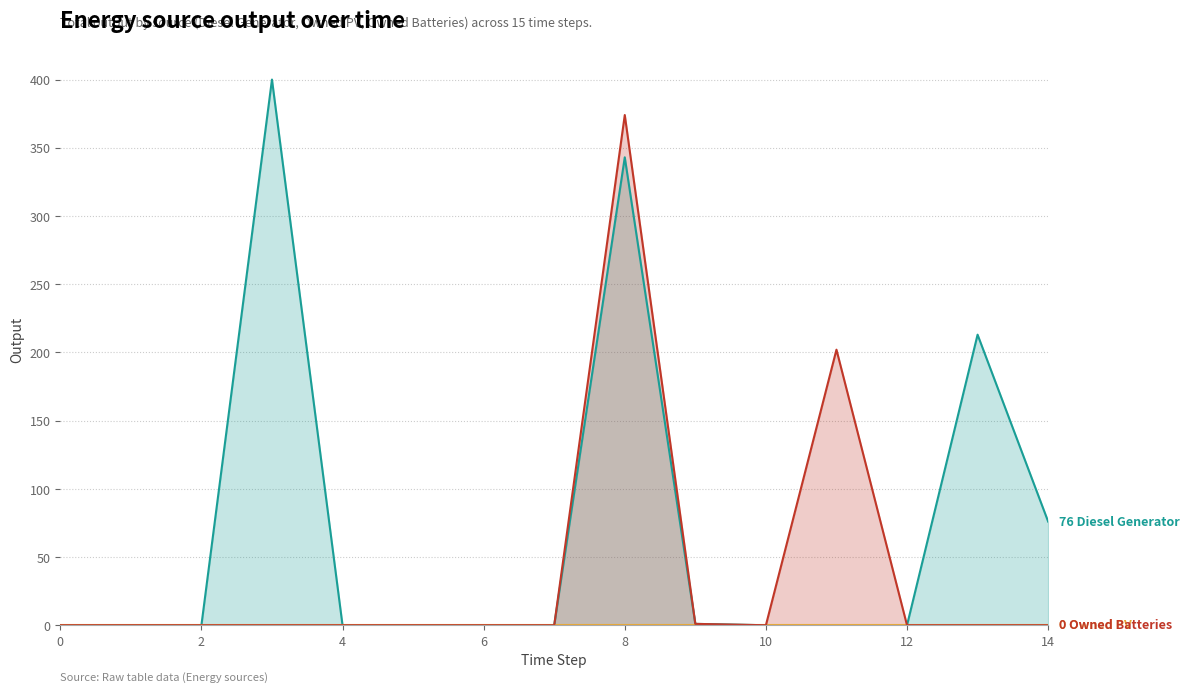

What is the sum of all Owned Batteries values?

577